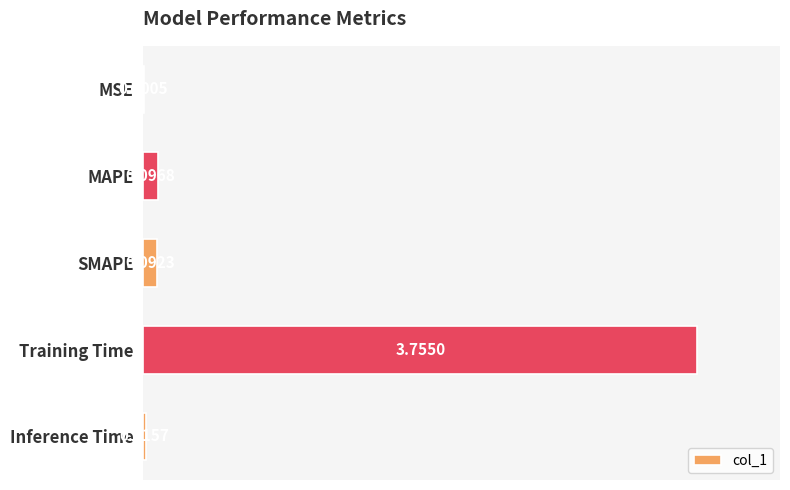

Which category has the highest value across all series?

Training Time